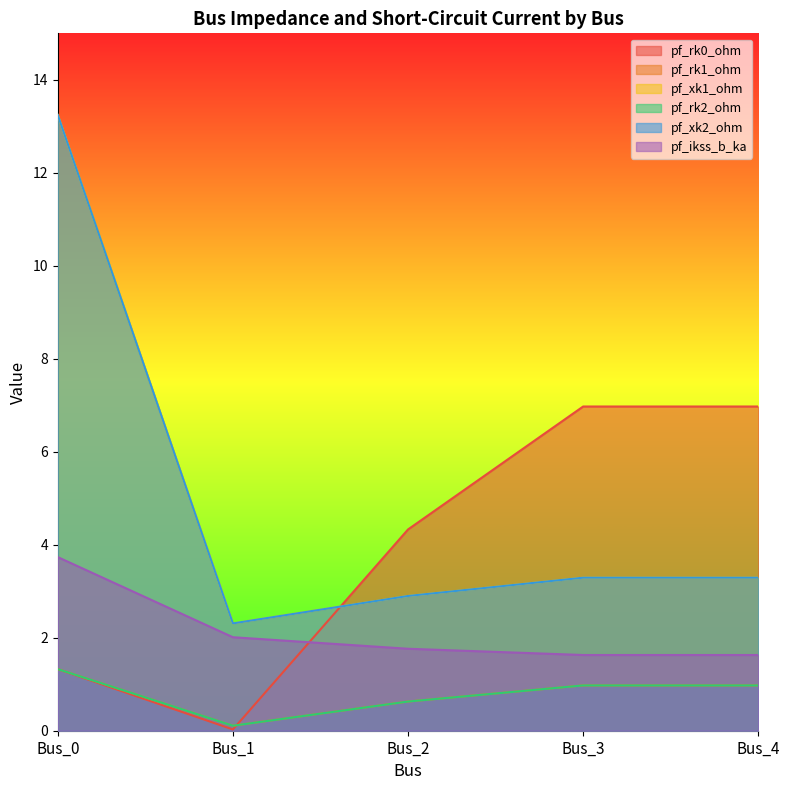

What is the difference between the highest and lowest values at Bus_3?

6.0